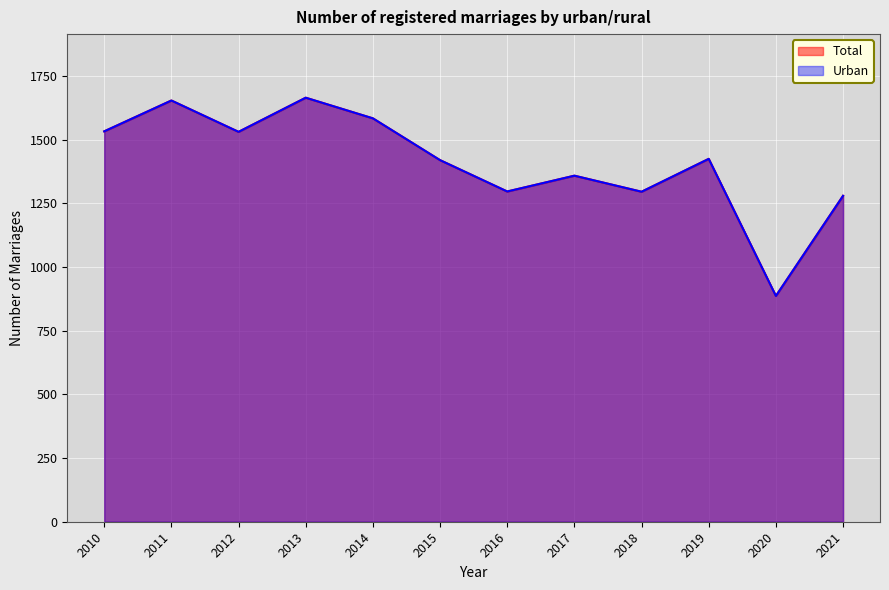

Reading left to right, what are all the values shown in this chart?

Total: 2010=1532	2011=1653	2012=1530	2013=1664	2014=1583	2015=1419	2016=1296	2017=1358	2018=1295	2019=1424	2020=886	2021=1279
Urban: 2010=1532	2011=1653	2012=1530	2013=1664	2014=1583	2015=1419	2016=1296	2017=1358	2018=1295	2019=1424	2020=886	2021=1279